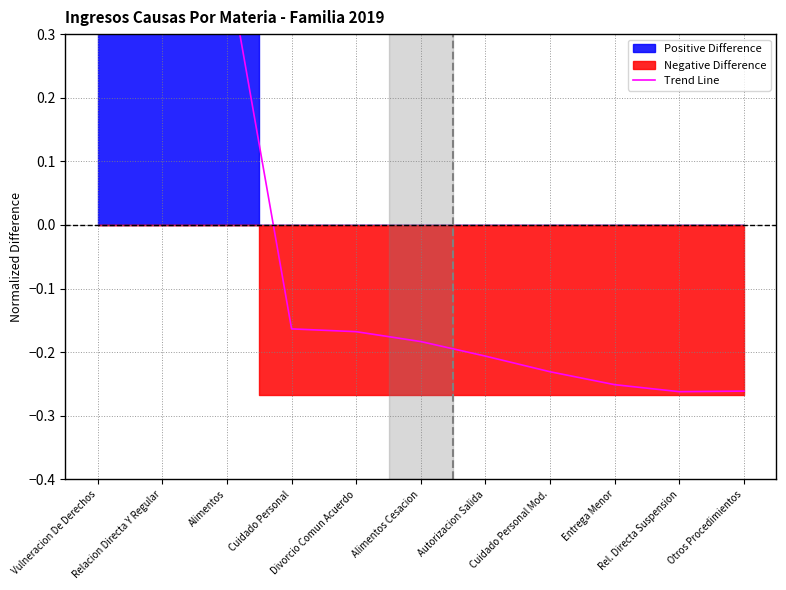

Does the chart display data point markers on the line(s)?

No